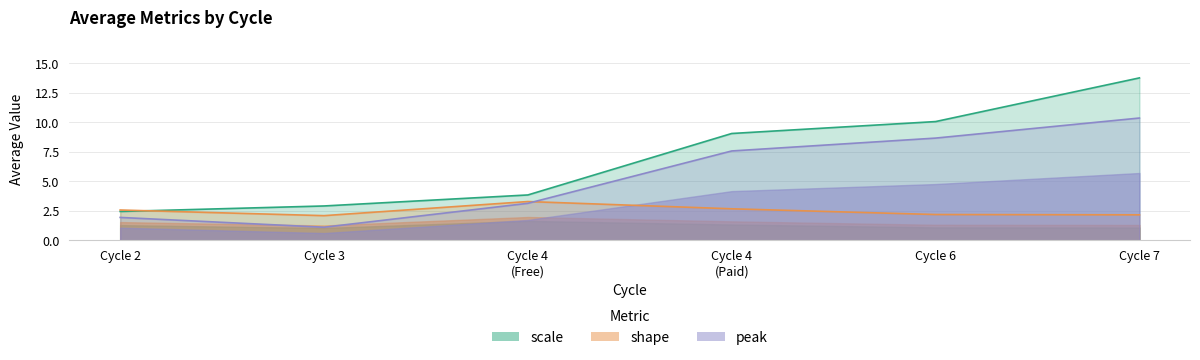

What is the difference between the second highest and second lowest values in the scale series?

7.2